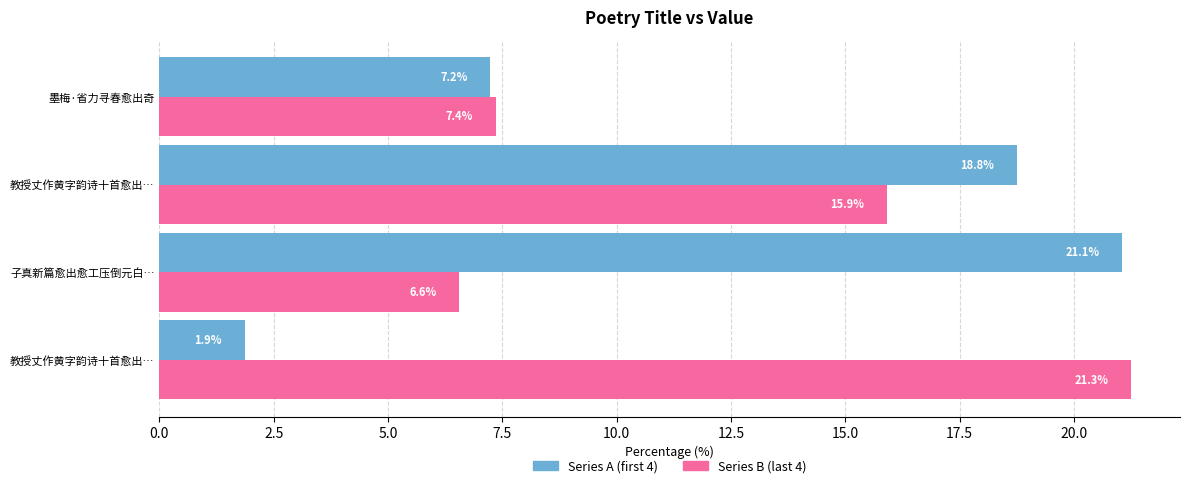

How many categories are shown in the chart?

4